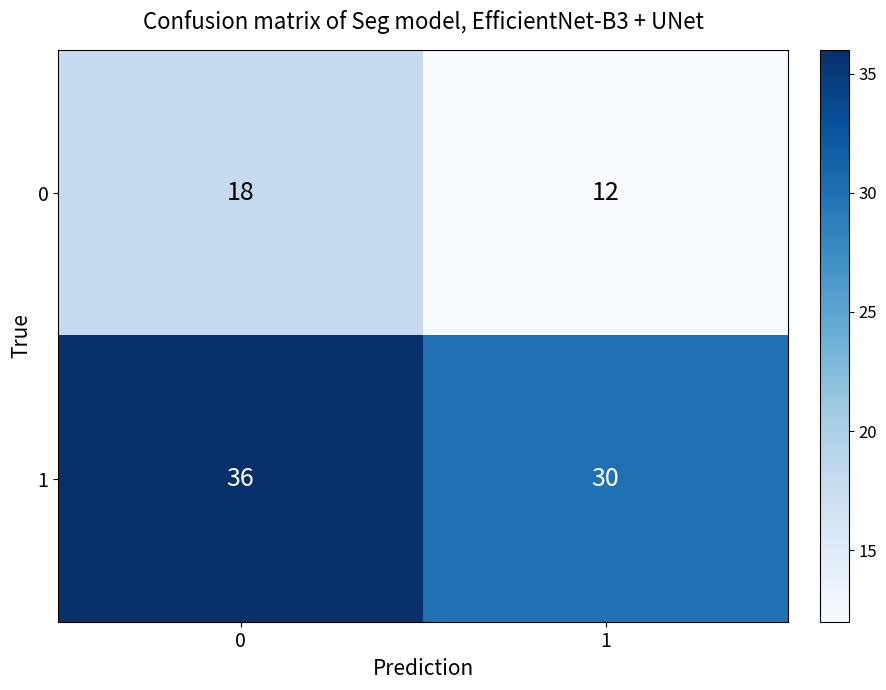

What is the sum of all 1 values?

66